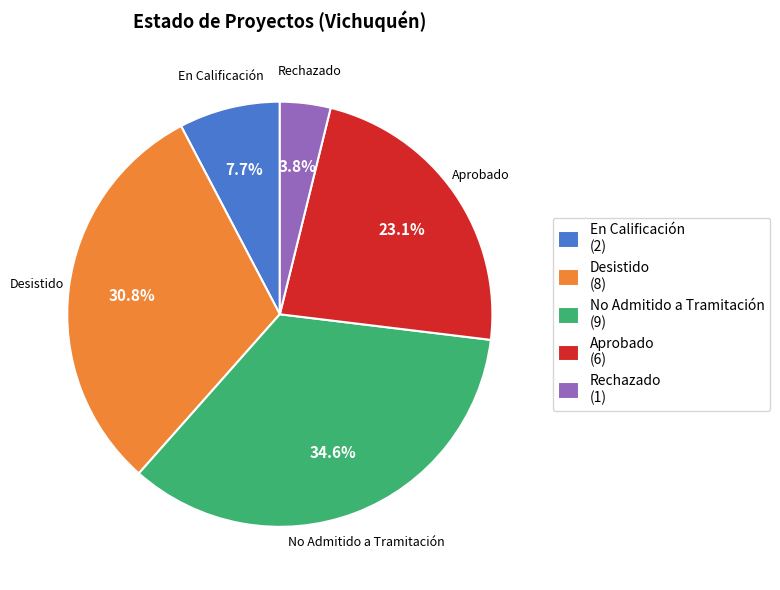

How many segments does this pie chart have?

5